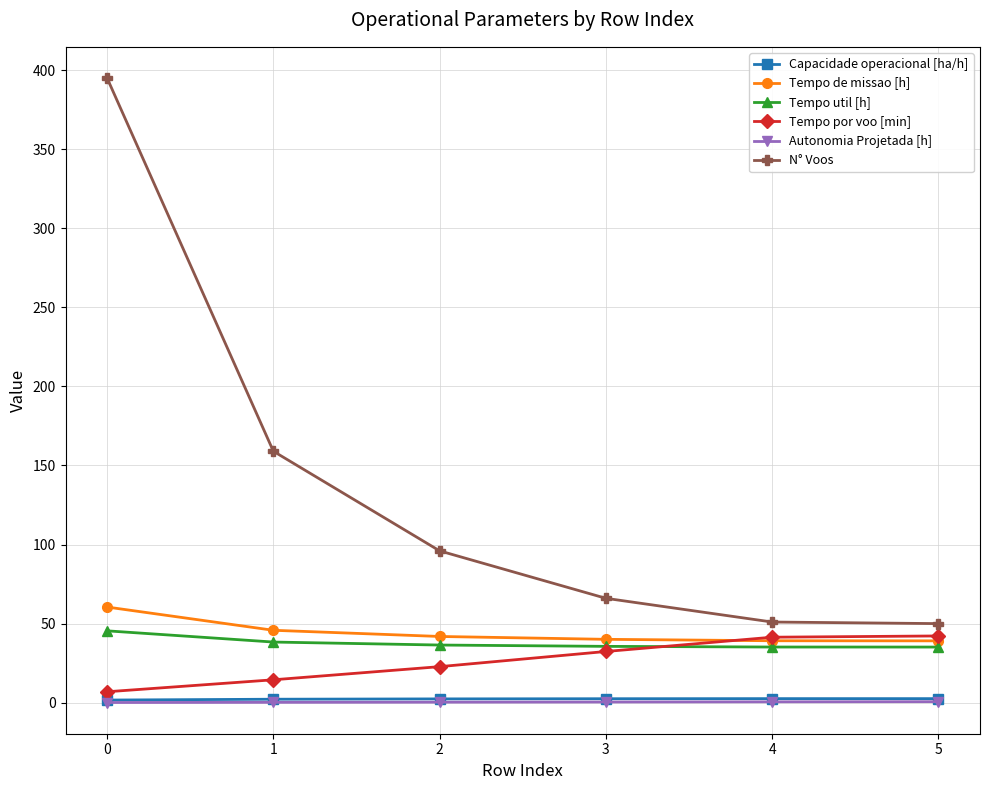

The value of N° Voos at 5 is 50.0. True or false?

True